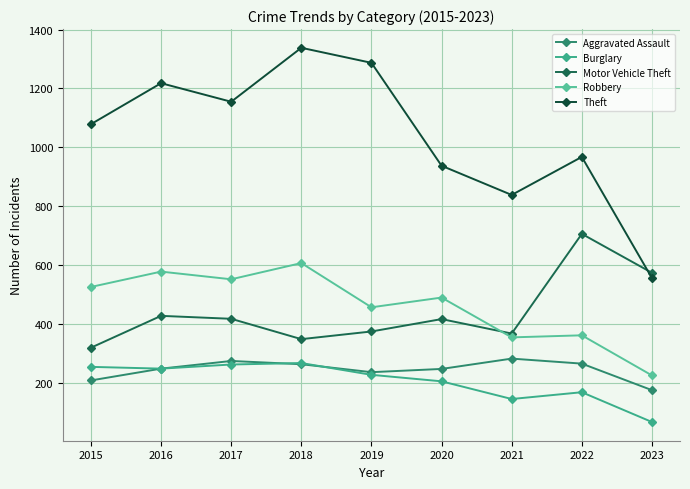

What is the highest value of the Aggravated Assault series?

284